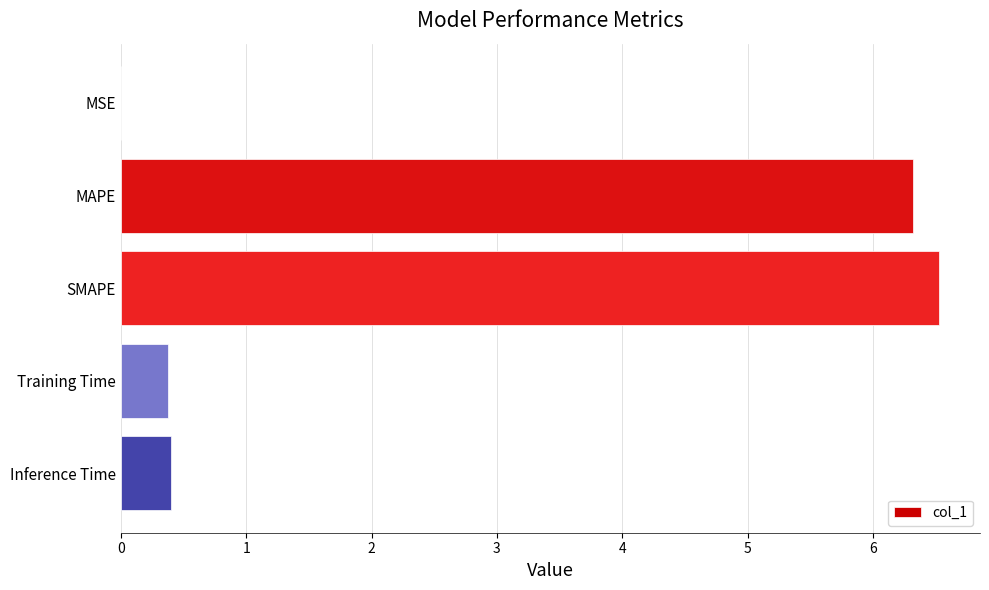

Are the bars grouped side by side (vs. stacked)?

No